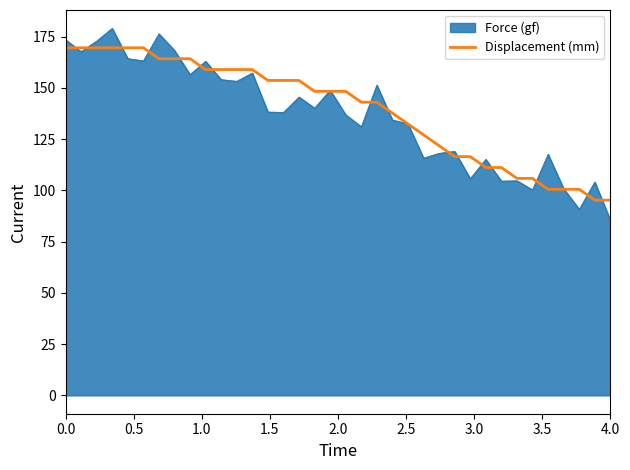

Which series has the widest spread of values?

Force (gf)